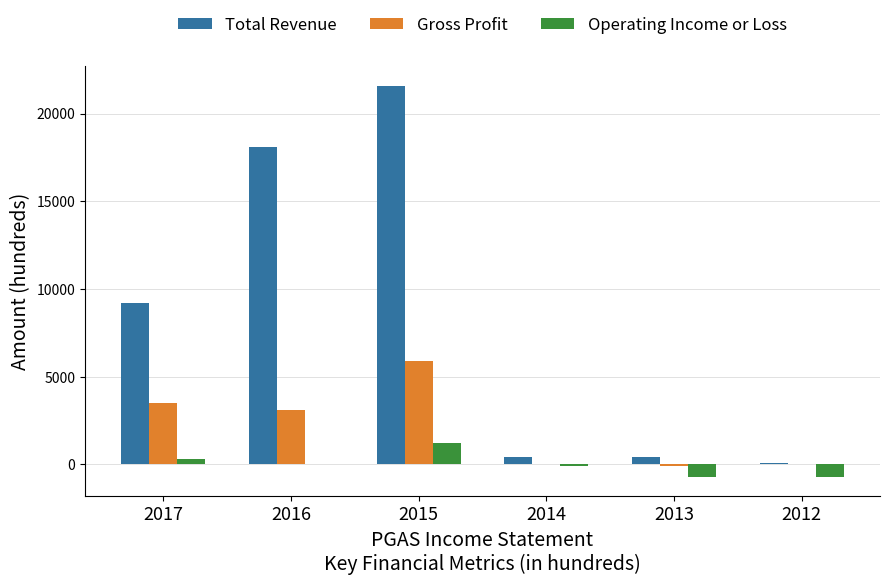

What is the sum of the Operating Income or Loss values at 2012 and 2015?

500